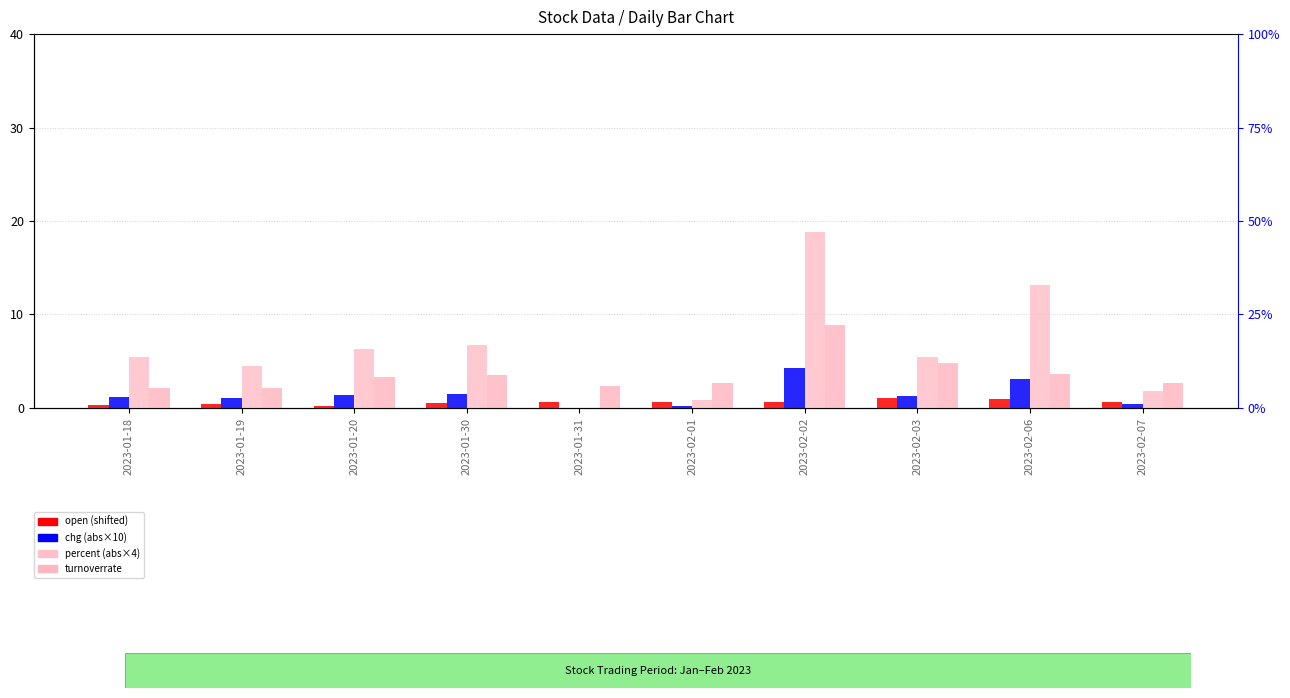

Between 2023-01-18 and 2023-01-19, which series saw the biggest shift?

percent (abs*4)